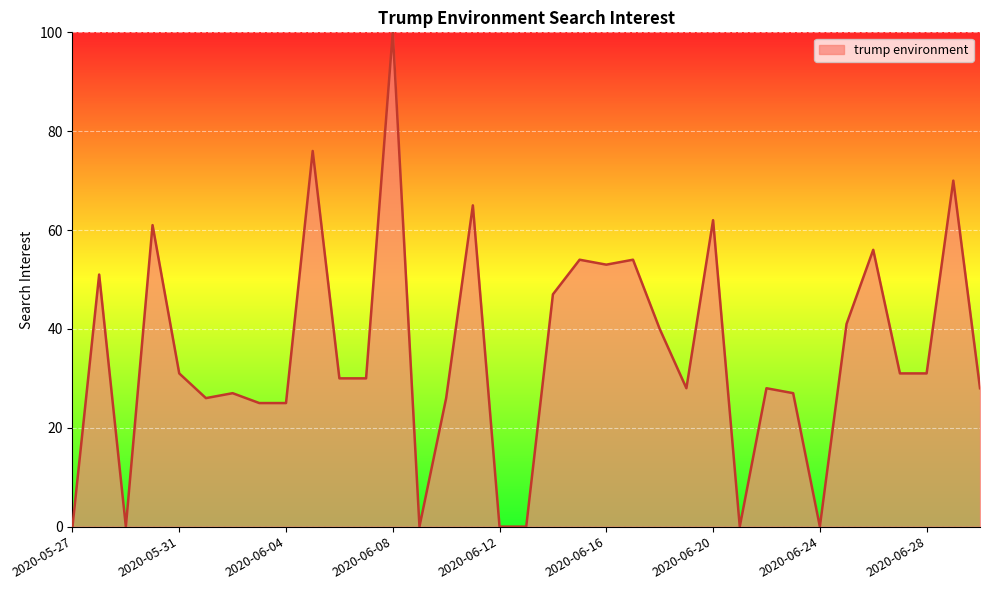

What is the greatest value displayed?

100